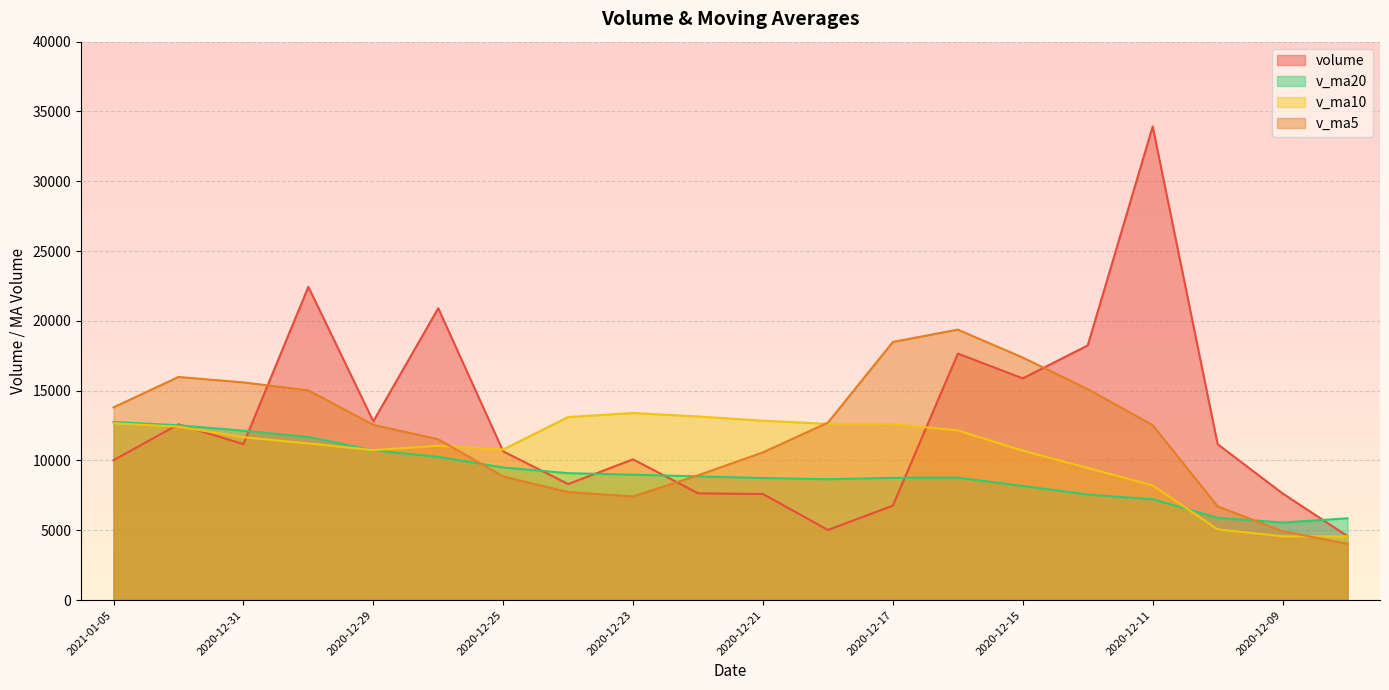

Which series has the largest total across all categories?

volume